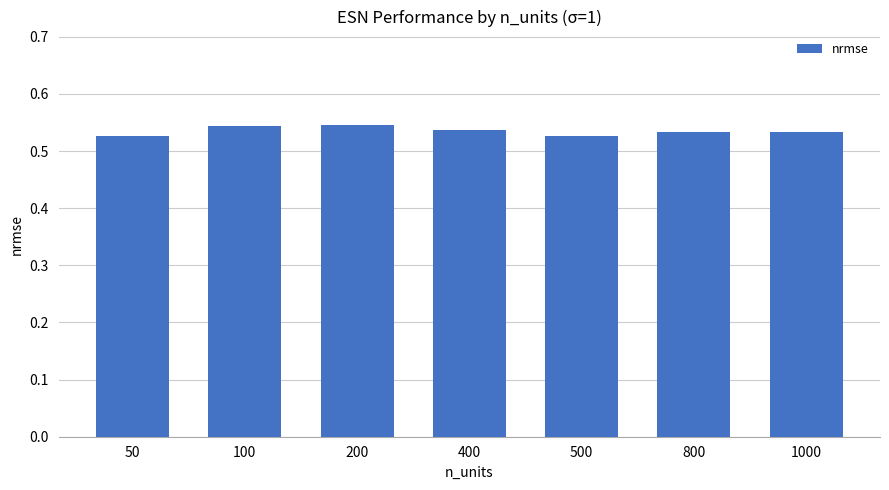

True or false: the data shows 0.9 at 200.

False